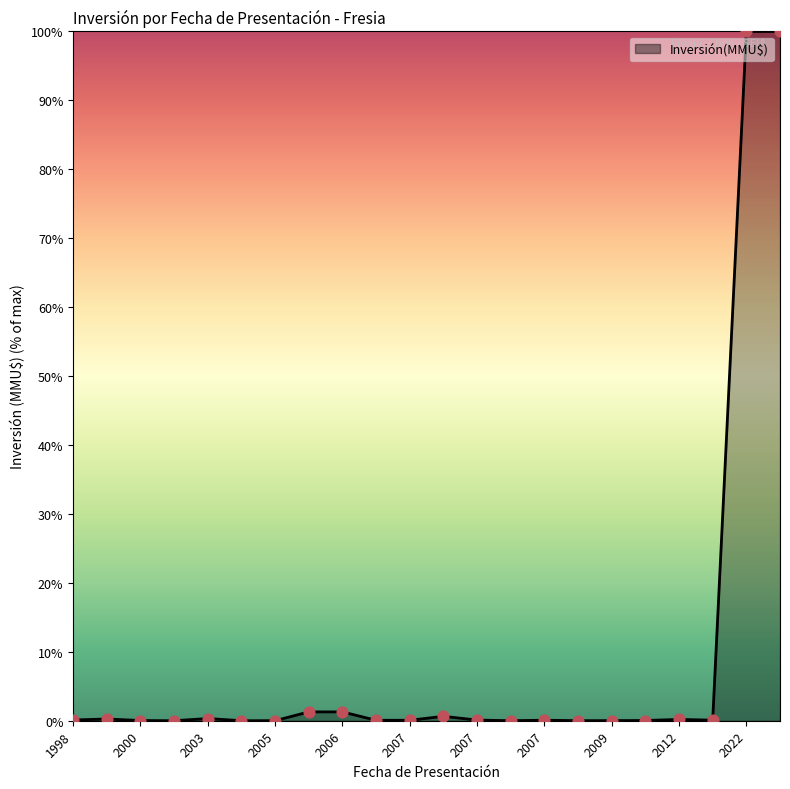

What is the difference between the maximum and minimum values?

100.0